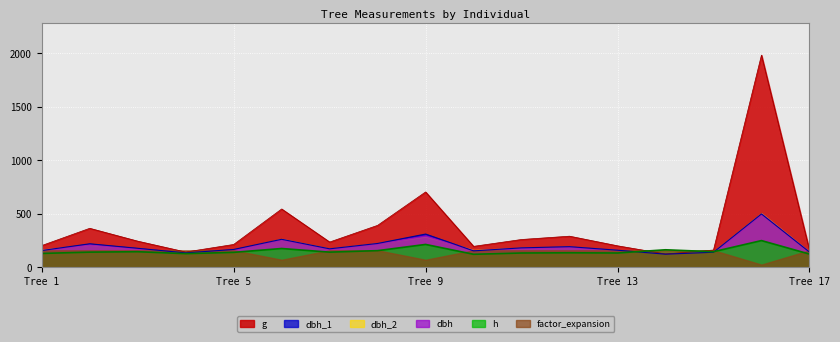

Does the chart display data point markers on the line(s)?

No